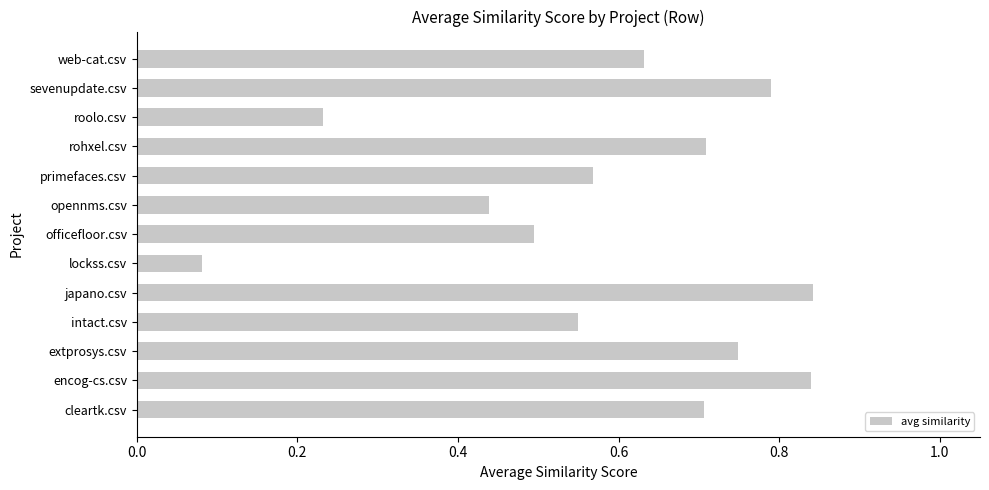

Count the values in the range 0 to 1.

13